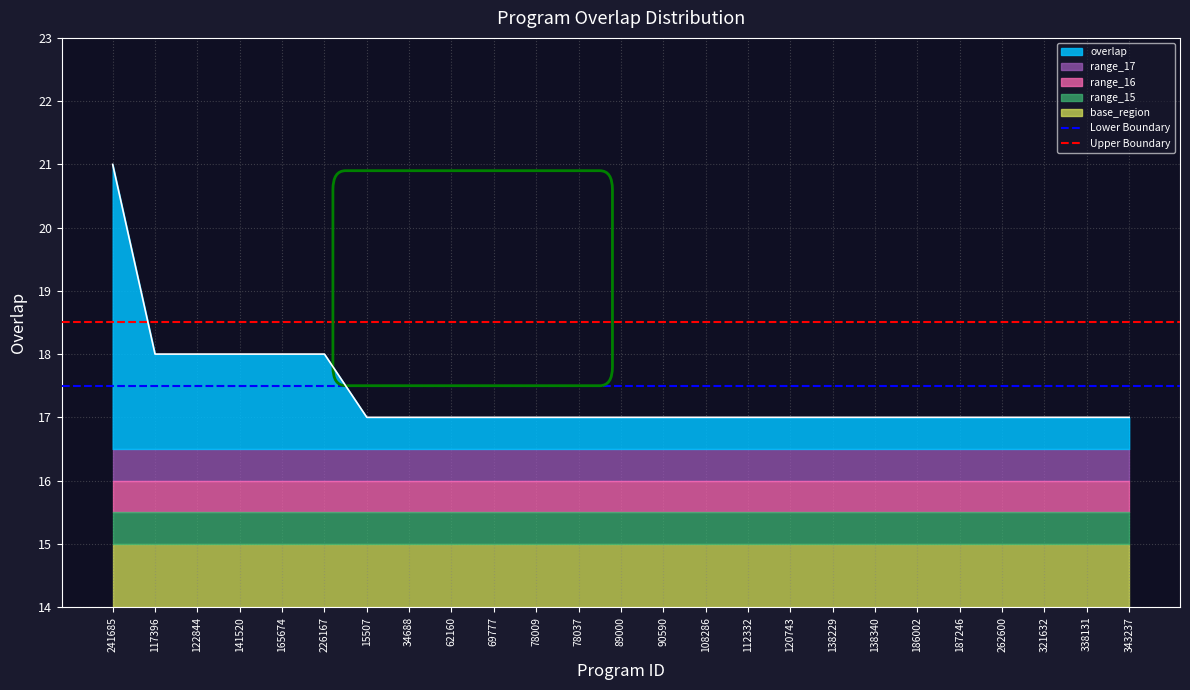

What is the highest value of the overlap series?

21